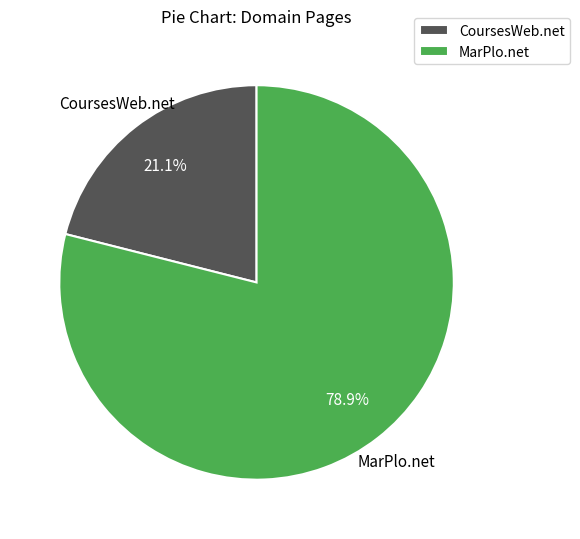

Rank the categories by value from lowest to highest.

CoursesWeb.net, MarPlo.net